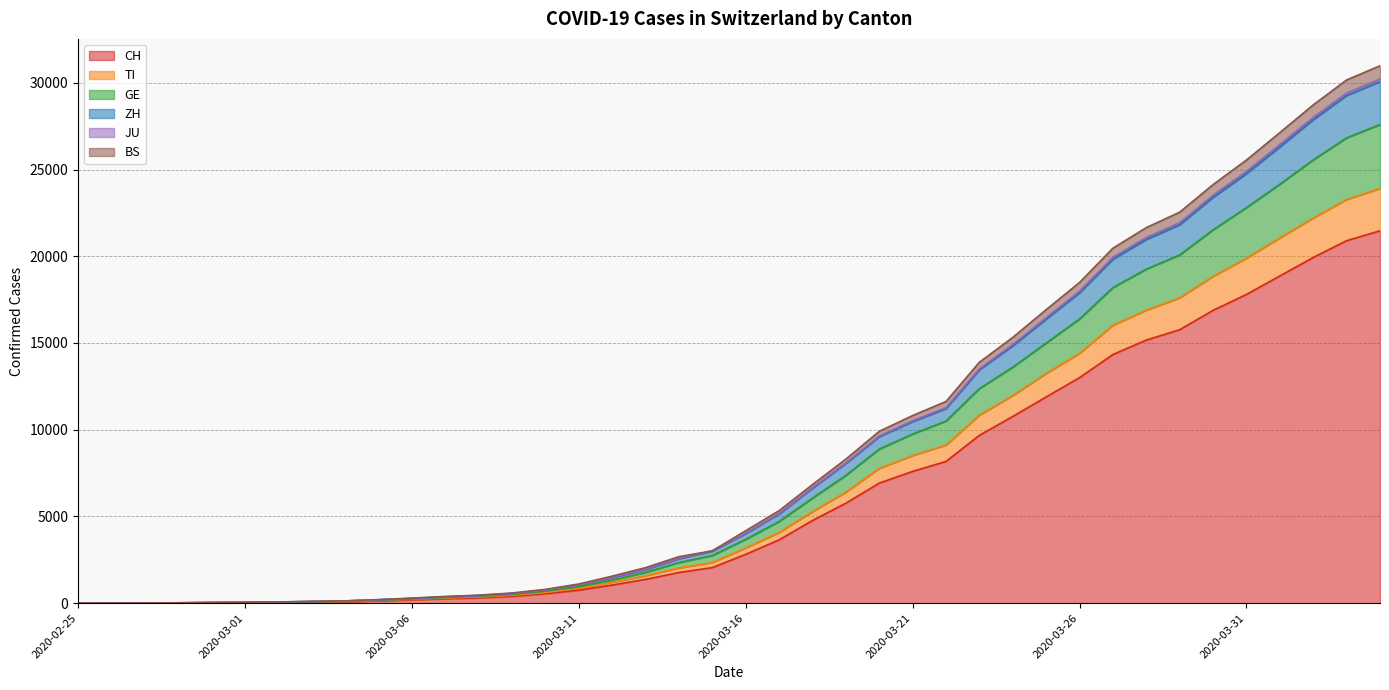

How many distinct data groups are displayed?

6